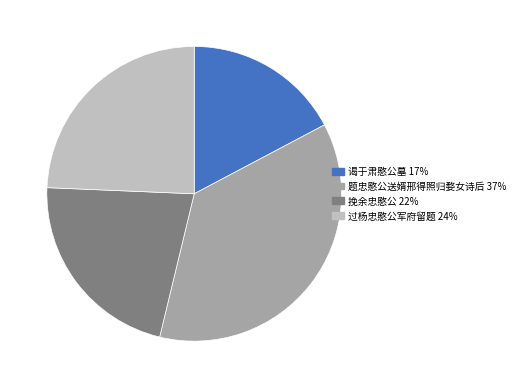

How many segments does this pie chart have?

4